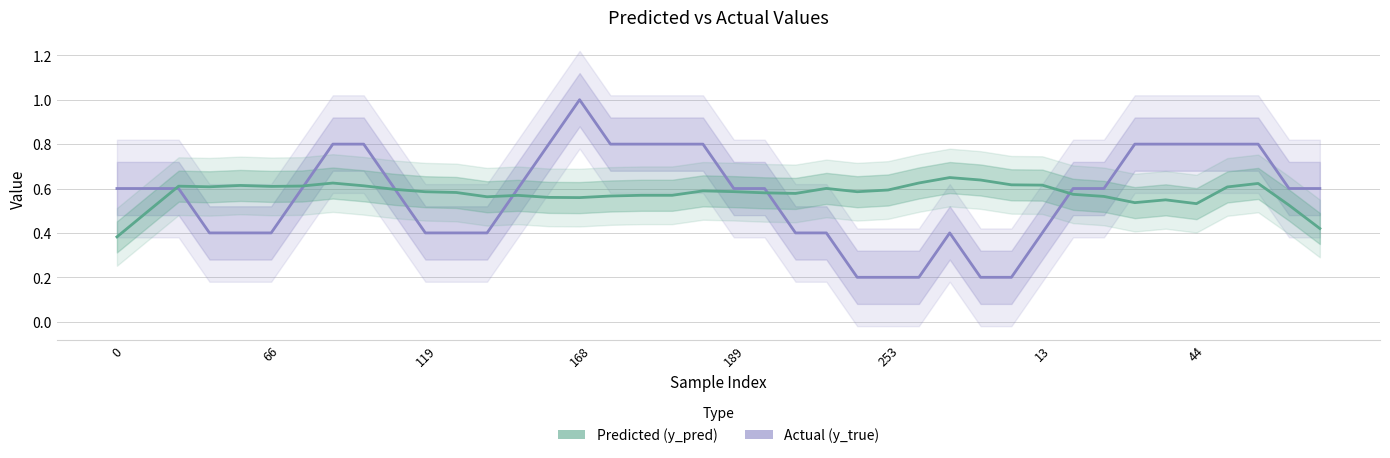

How many lines are shown in the chart?

2